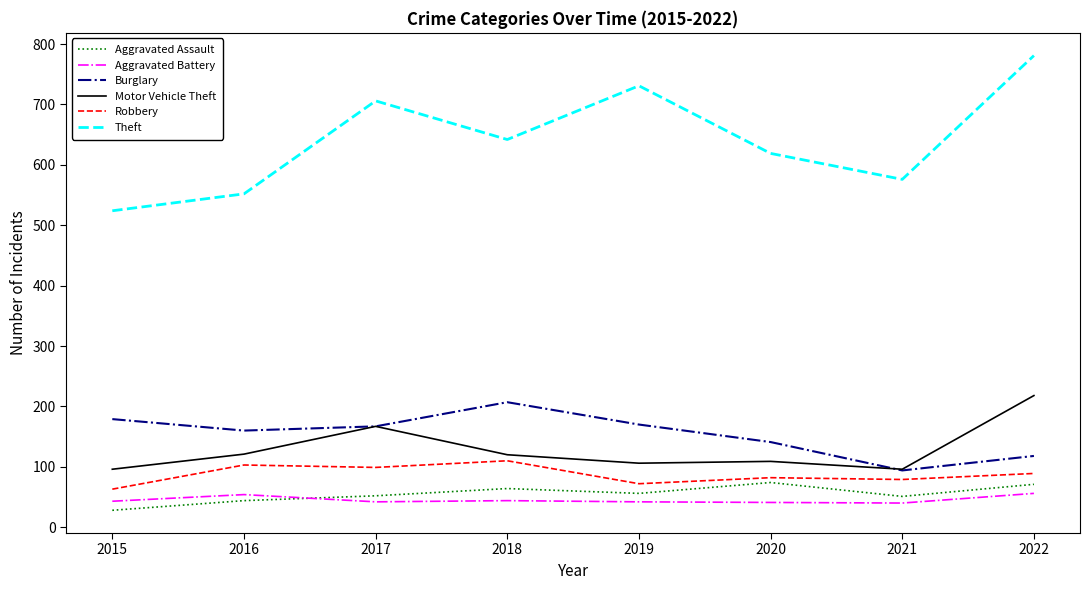

At which category is the sum across all series the highest?

2022